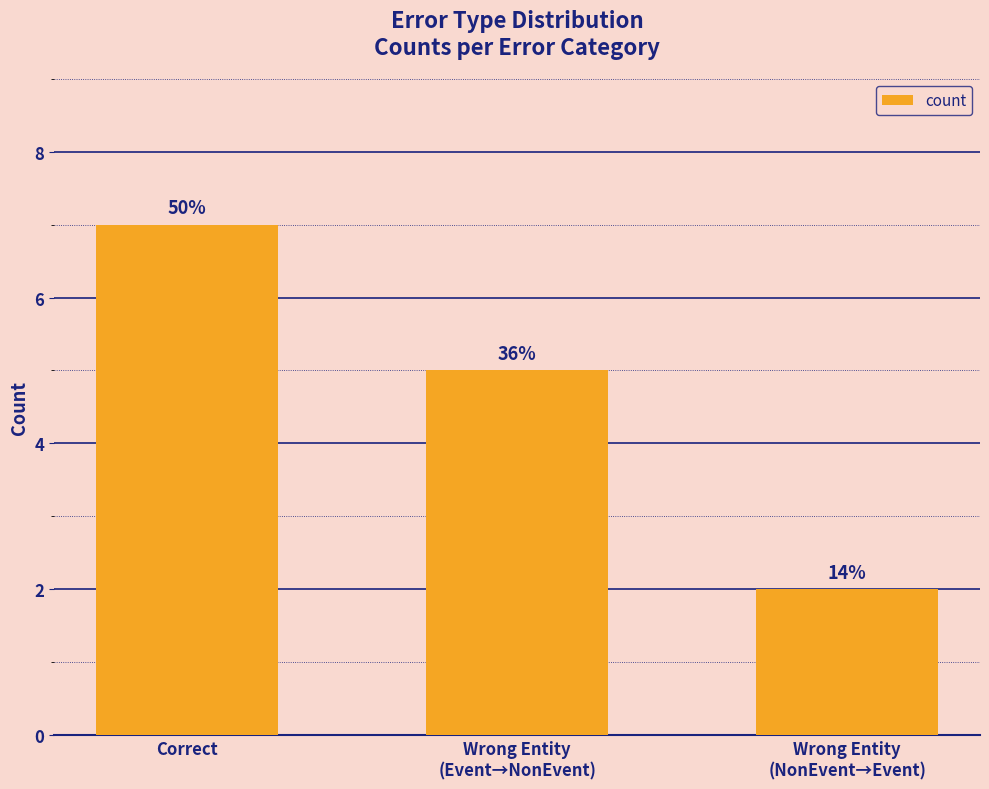

Which has a higher value, Correct or Wrong Entity
(NonEvent→Event)?

Correct